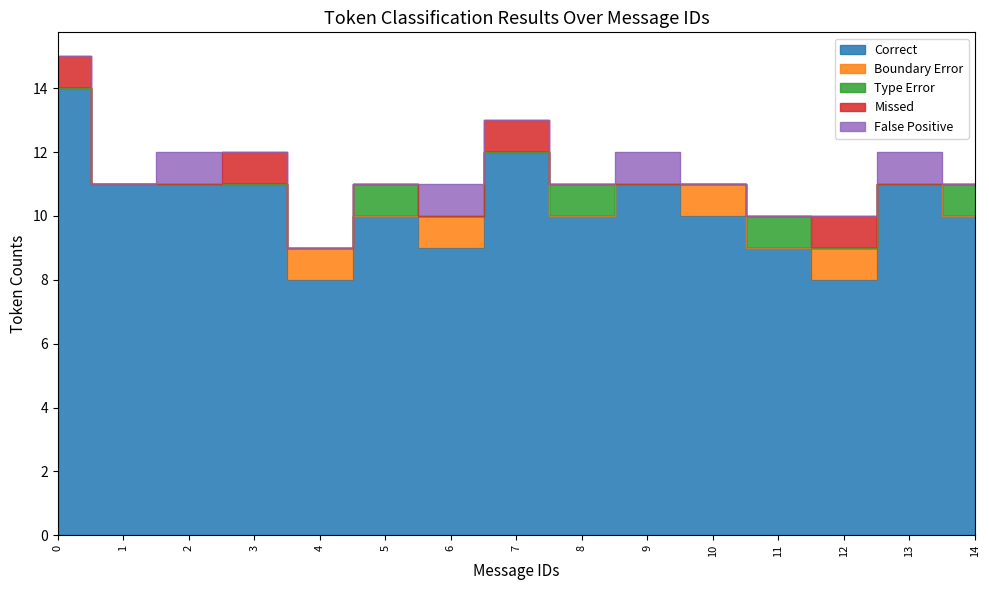

What is the difference between the second highest and second lowest values in the Missed series?

1